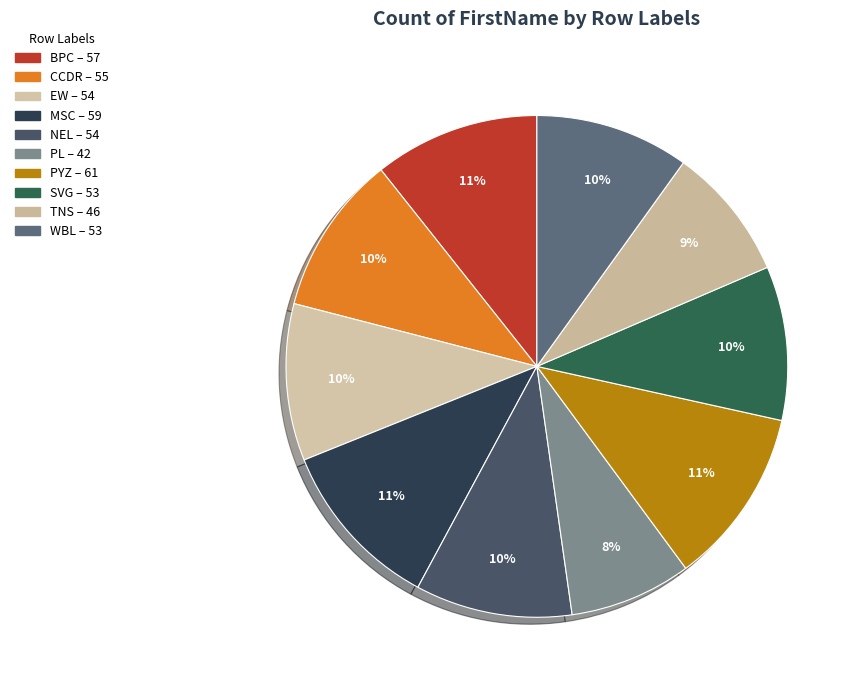

Is it true that EW is 2% of the pie?

False